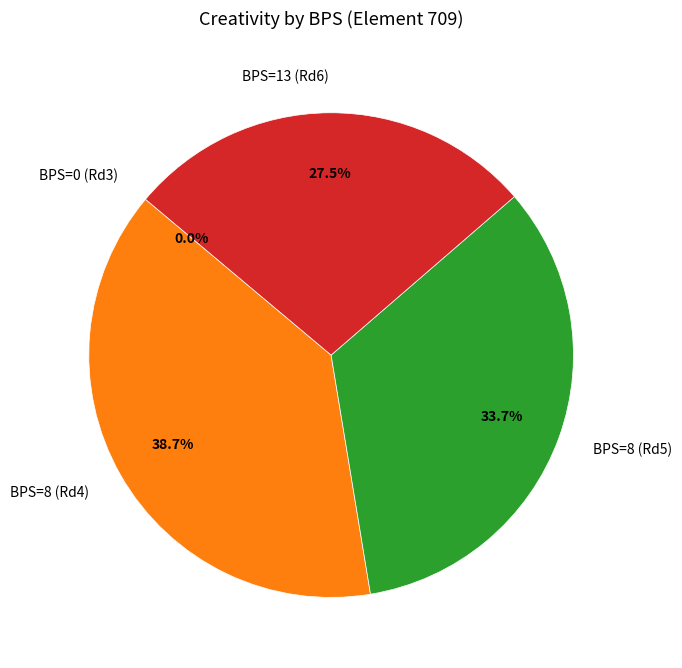

How much of the chart is everything except 8?

66.3%